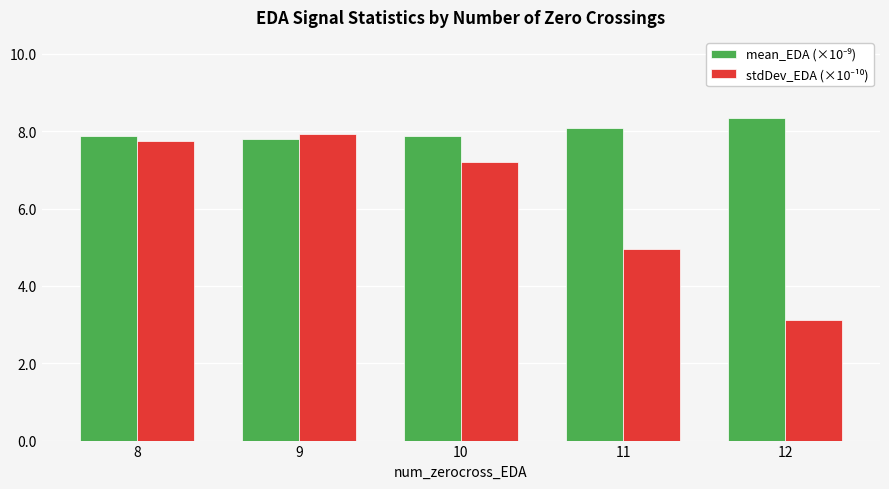

What is the total value across all series at 8?

15.6